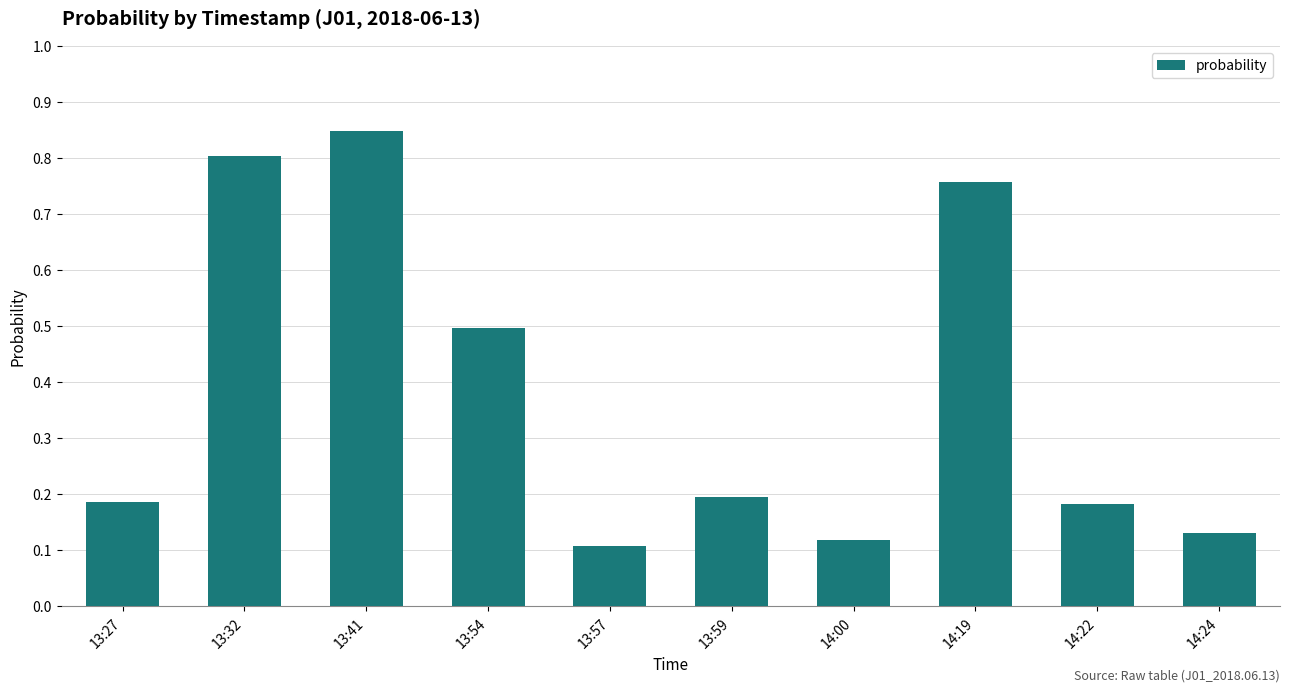

What is the label of the 10th bar from the left?

14:24